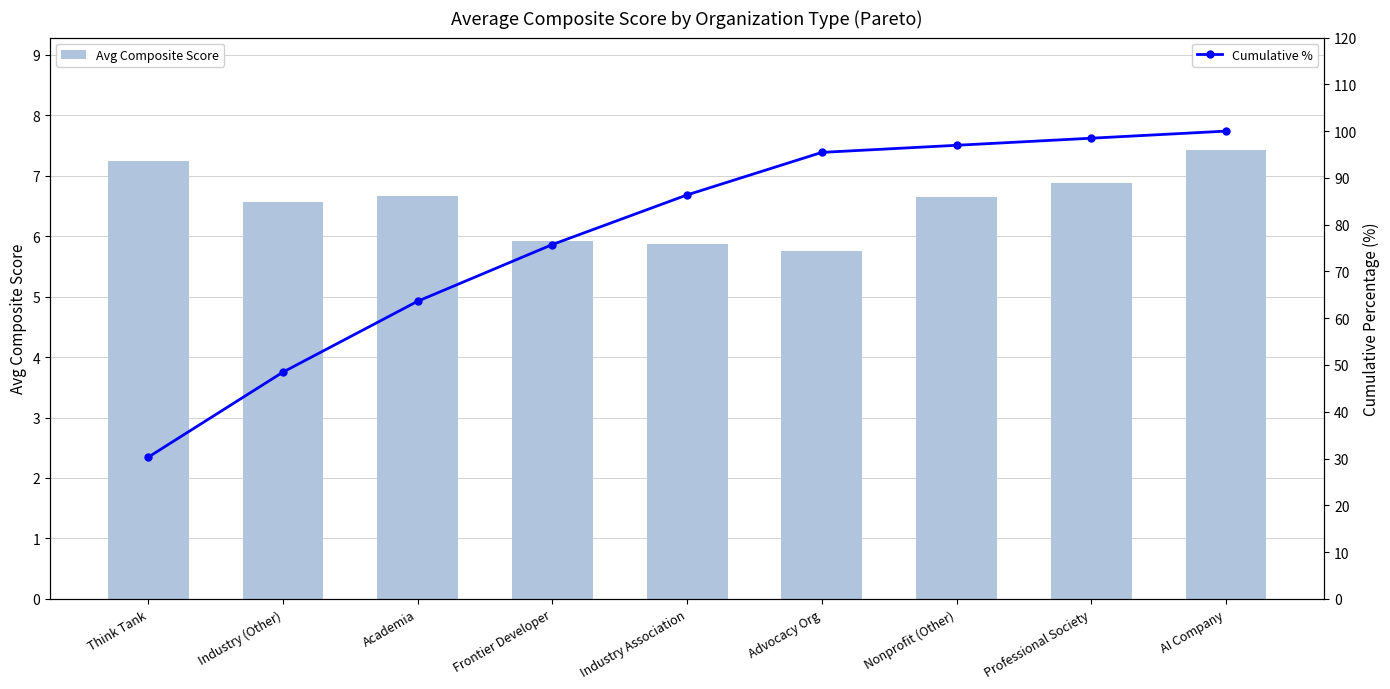

Which series has the largest total across all categories?

Cumulative %